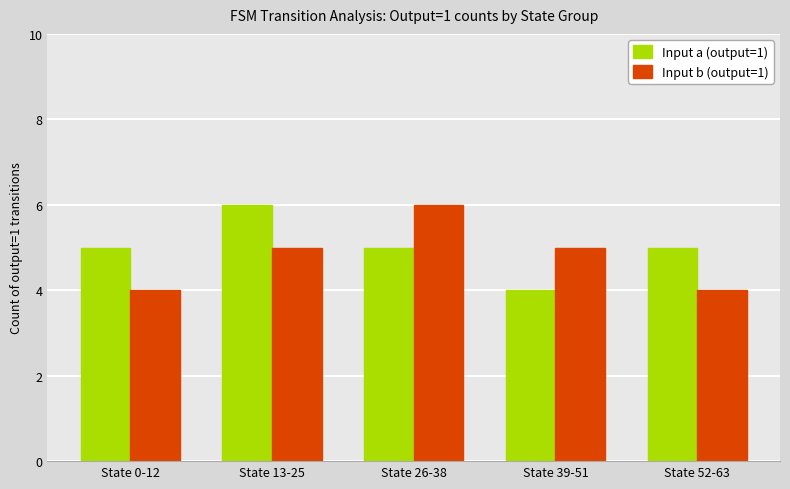

How many Input b (output=1) values are between 4 and 5?

4